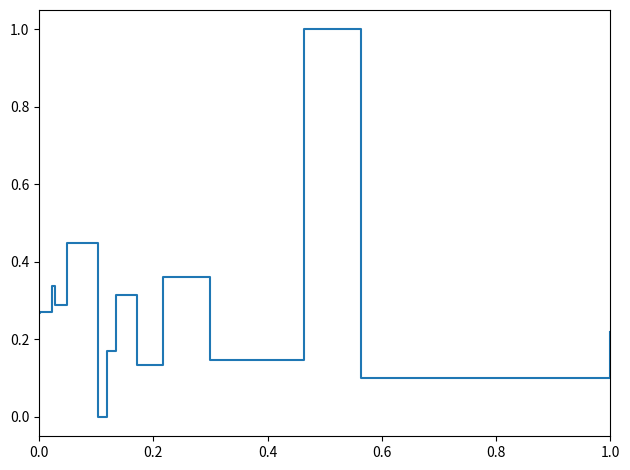

What is the difference between the maximum and minimum values?

1.0